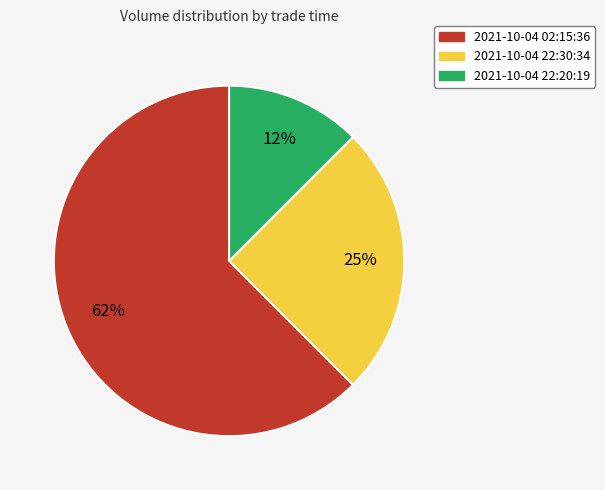

True or false: 2021-10-04 22:20:19 accounts for 2% of the total.

False